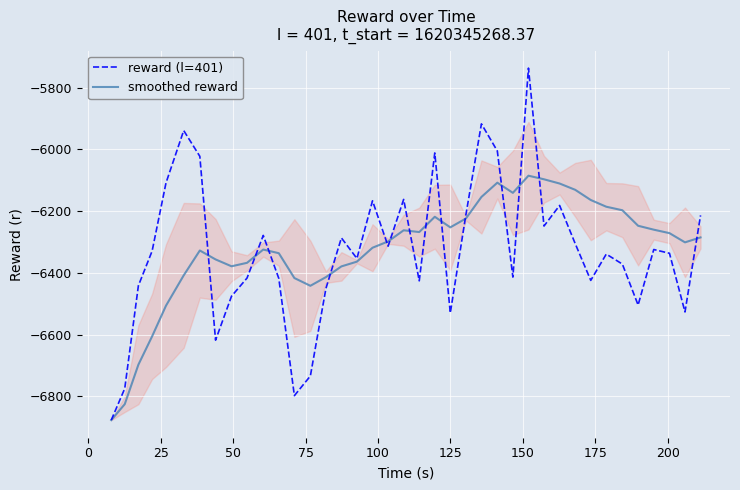

Which series has the widest spread of values?

reward (l=401)